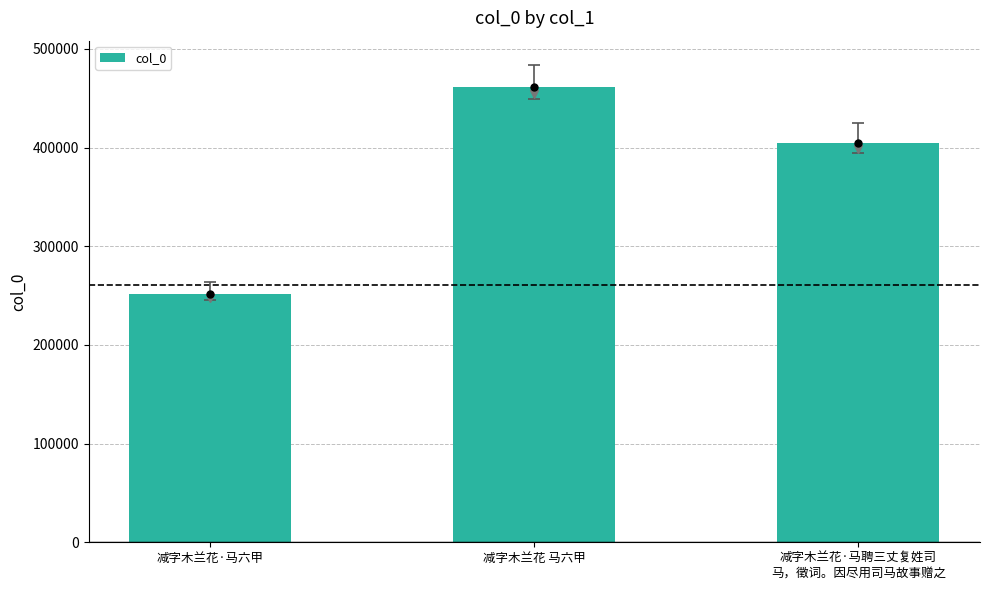

Are the bars grouped side by side (vs. stacked)?

No